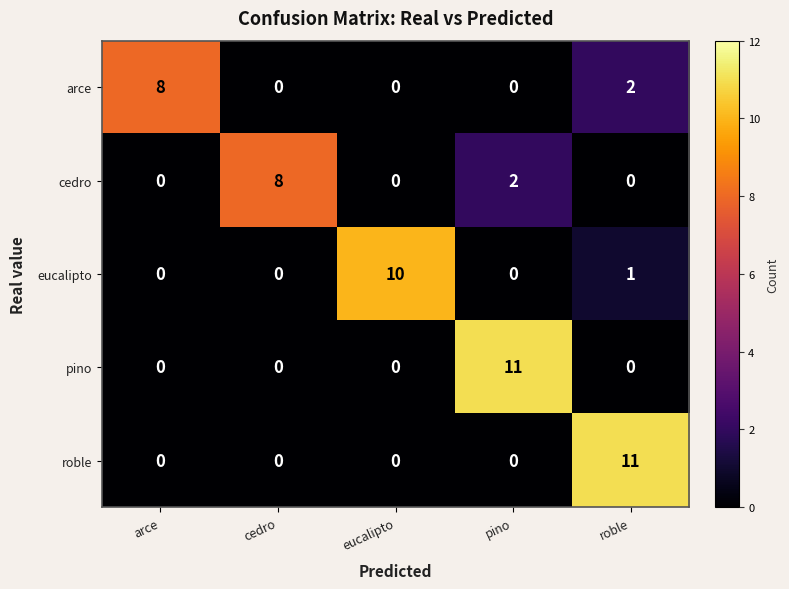

What is the difference between the highest and lowest values at roble?

11